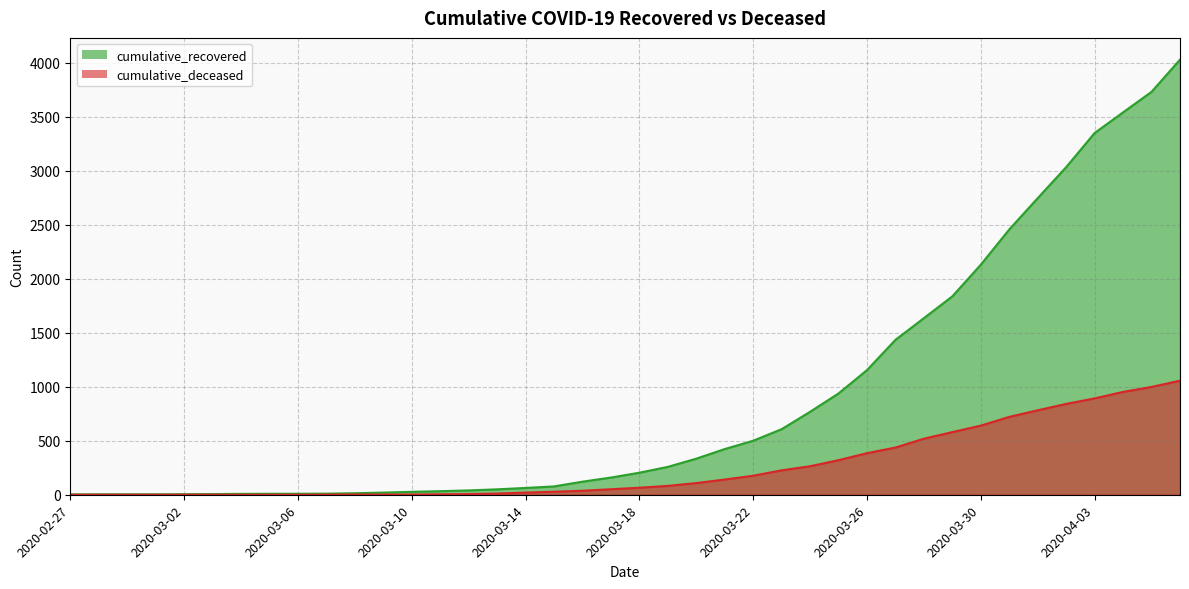

What is the label of the 11th point from the left?

2020-03-08